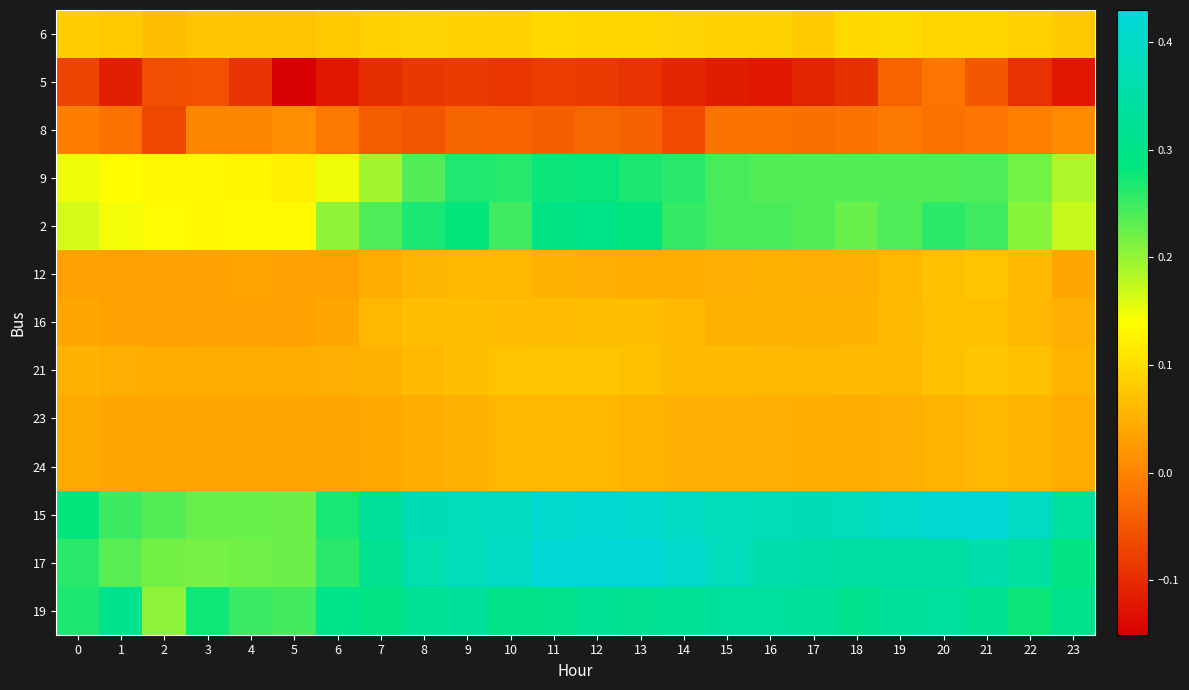

What is the smallest value displayed?

-0.2